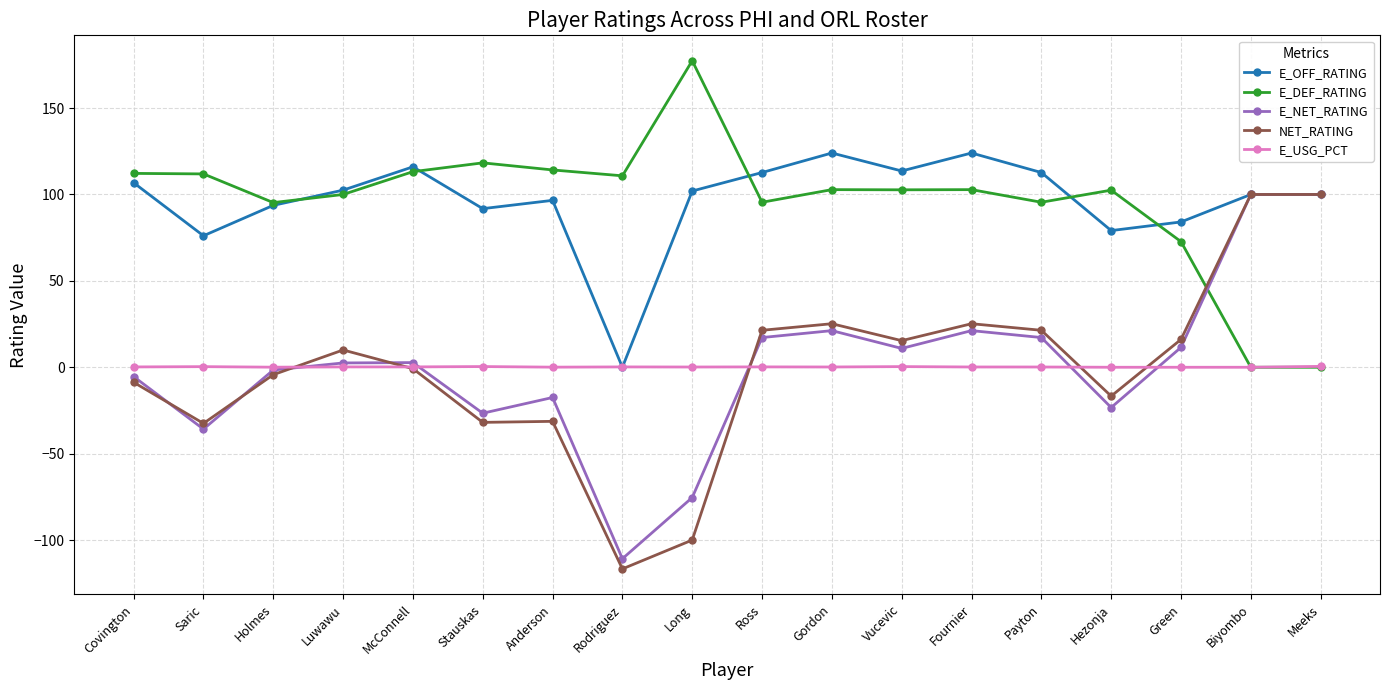

At which category does E_OFF_RATING reach its first local peak?

McConnell